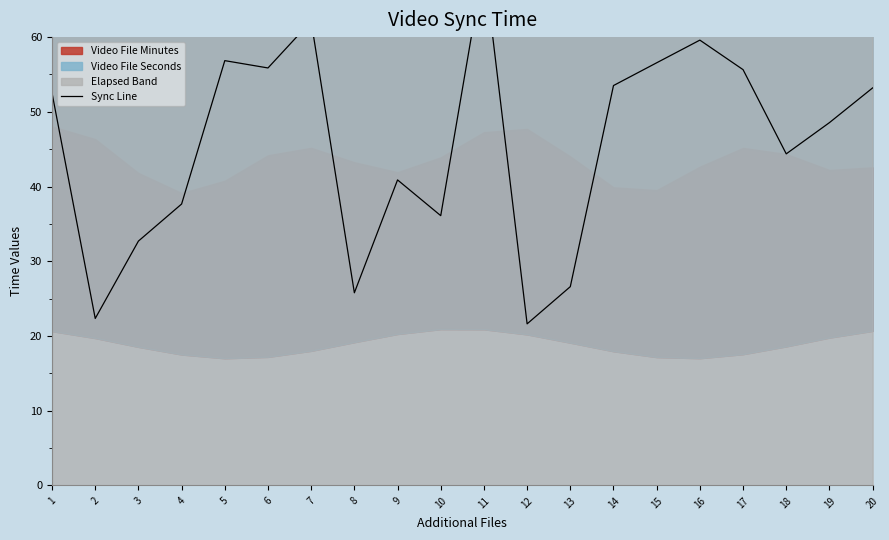

List the labels in order of value, smallest first.

12, 2, 8, 13, 3, 10, 4, 9, 18, 19, 1, 20, 14, 17, 6, 15, 5, 16, 7, 11